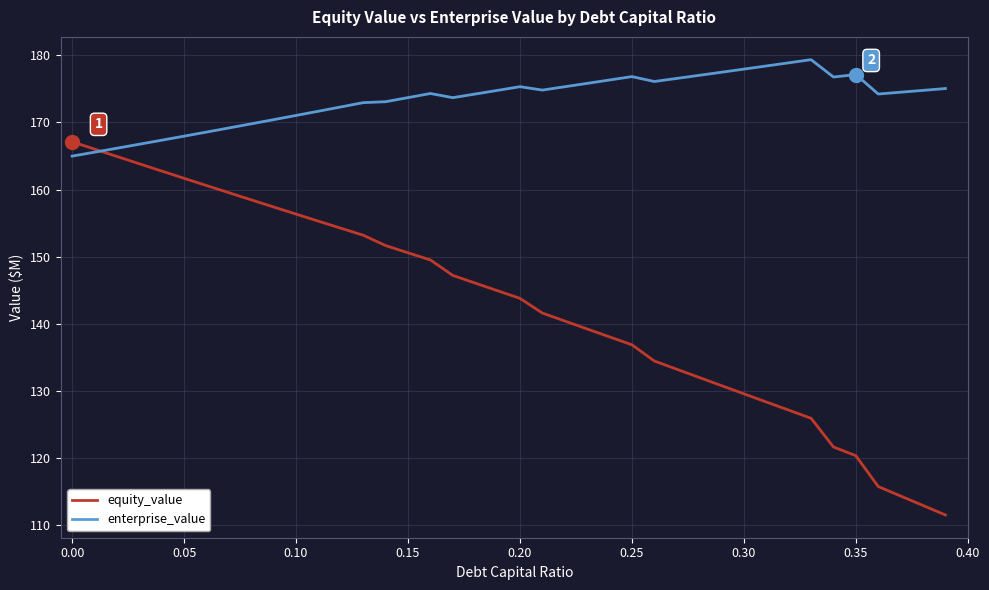

List the series in order of their peak value, lowest first.

equity_value, enterprise_value